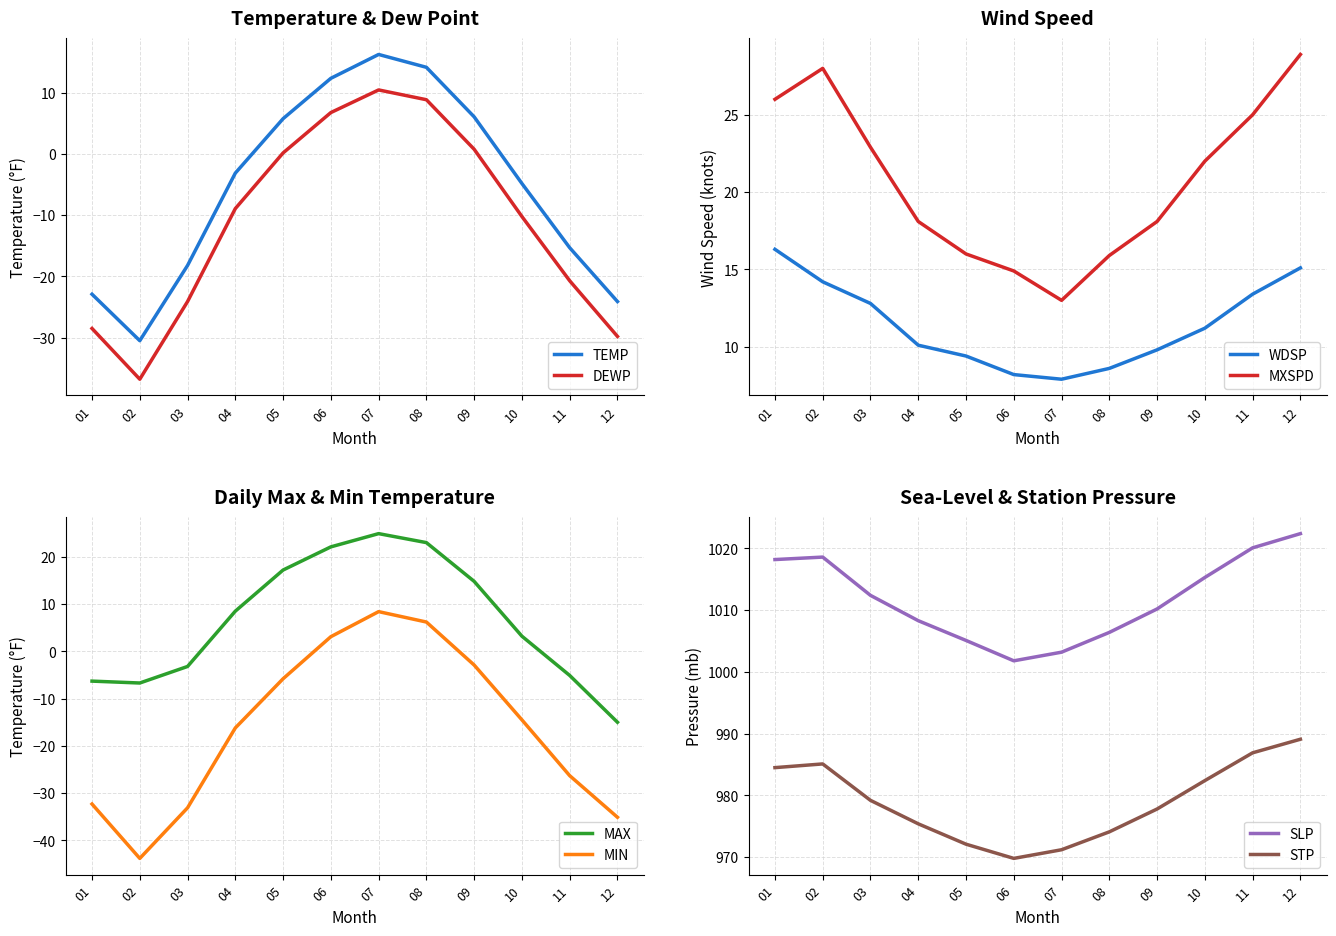

What value does the MIN series have at 05?

-5.8